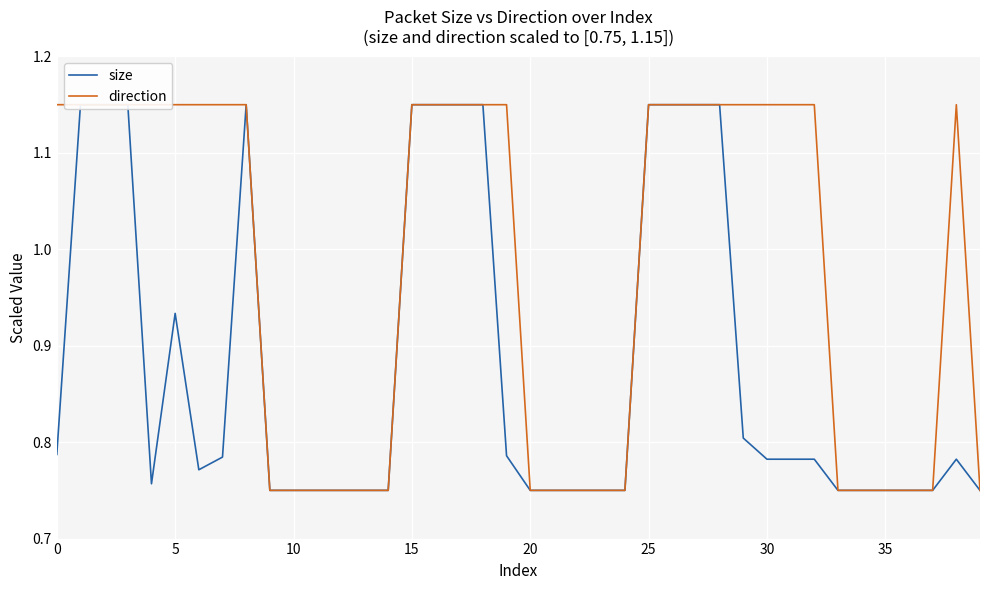

What is the difference between the maximum and minimum values in the size series?

0.4